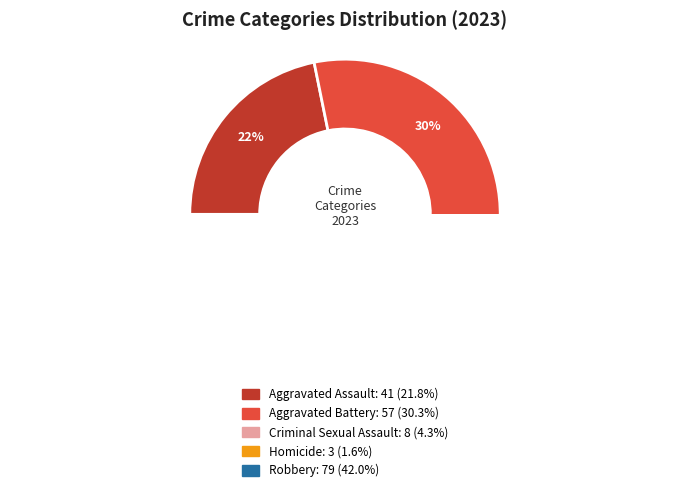

How many slices are in this pie chart?

5